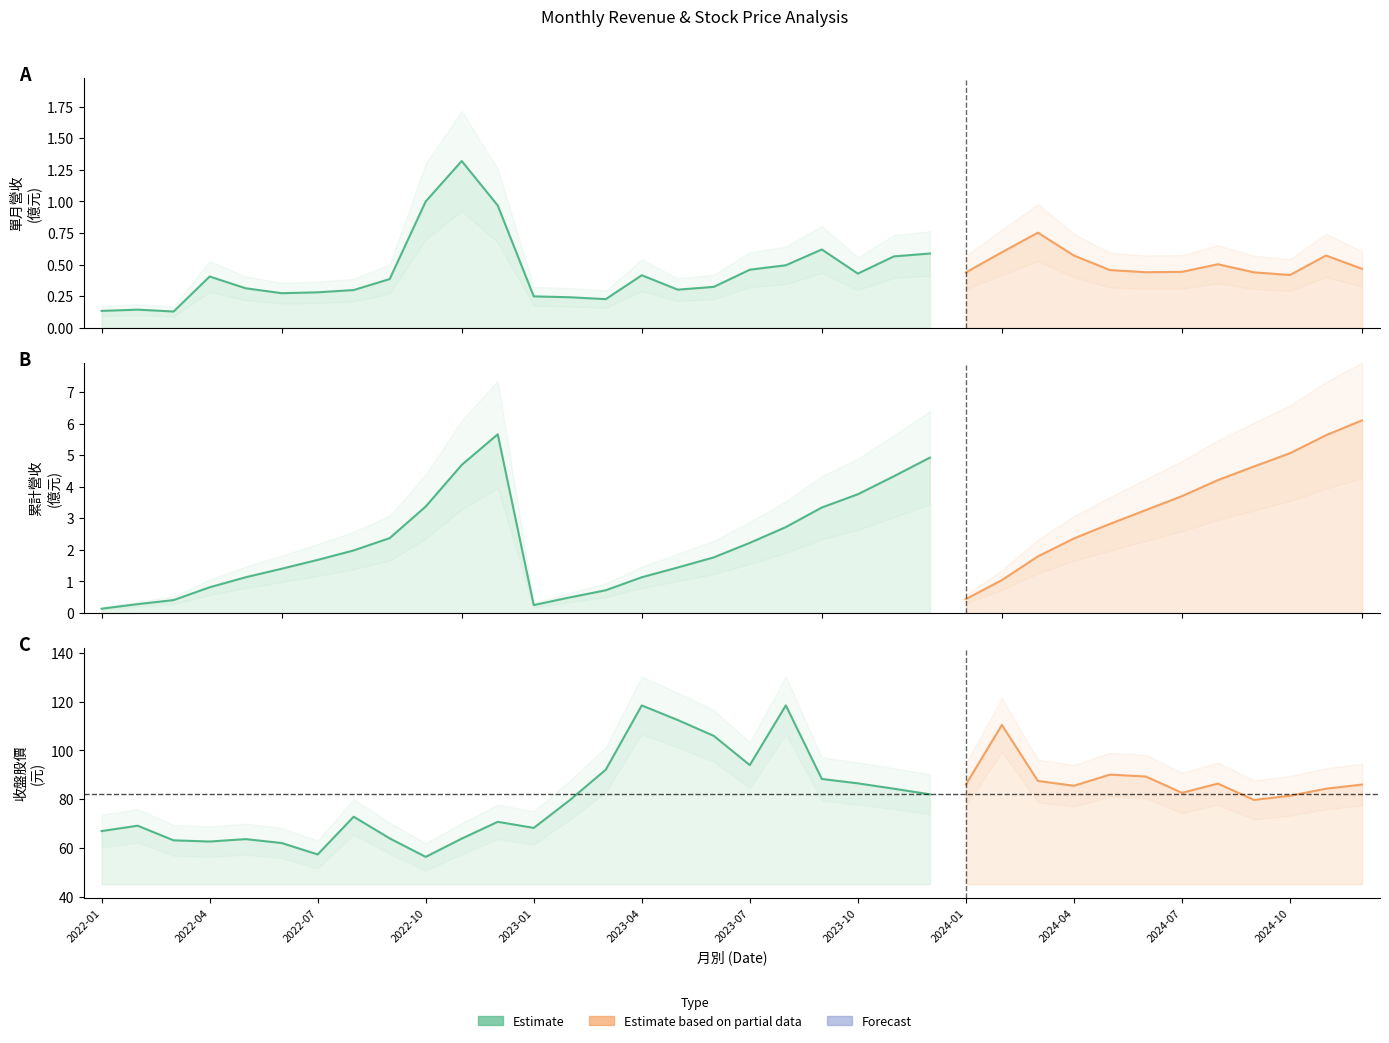

Is the value of 單月營收(億) at 2022-05 greater than the value of 收盤股價 at 2023-02?

No